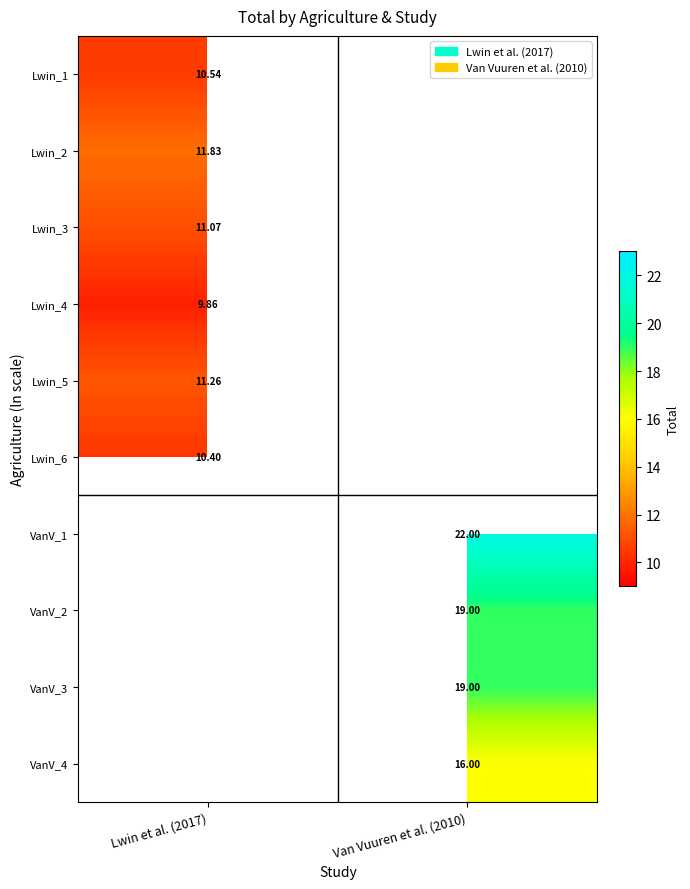

Is the value of Lwin_2 at Lwin et al. (2017) greater than the value of VanV_4 at Van Vuuren et al. (2010)?

No